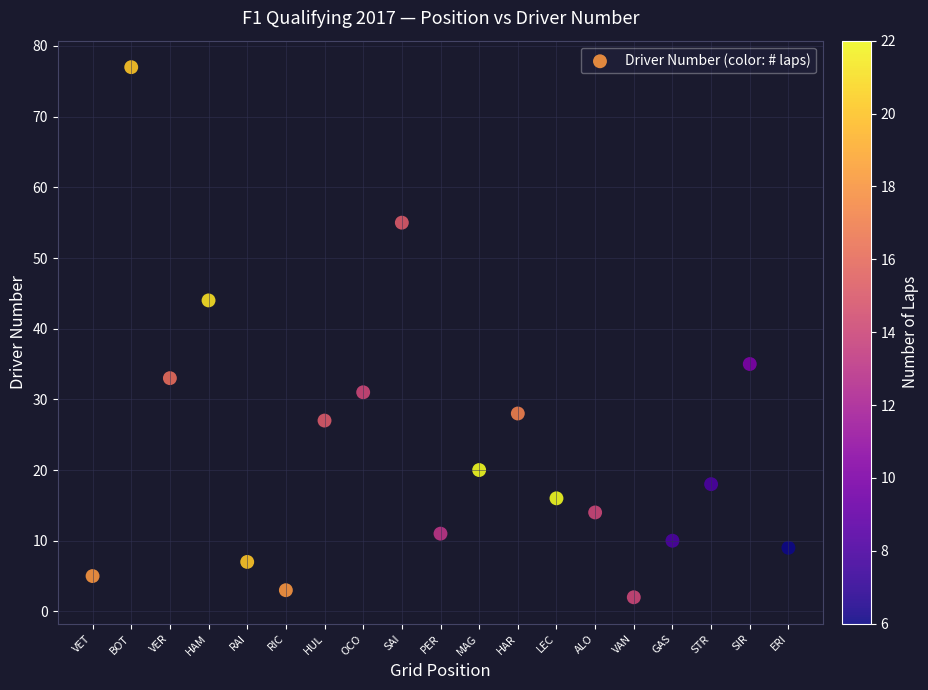

What Y value in the scatter plot is closest to 39?

35